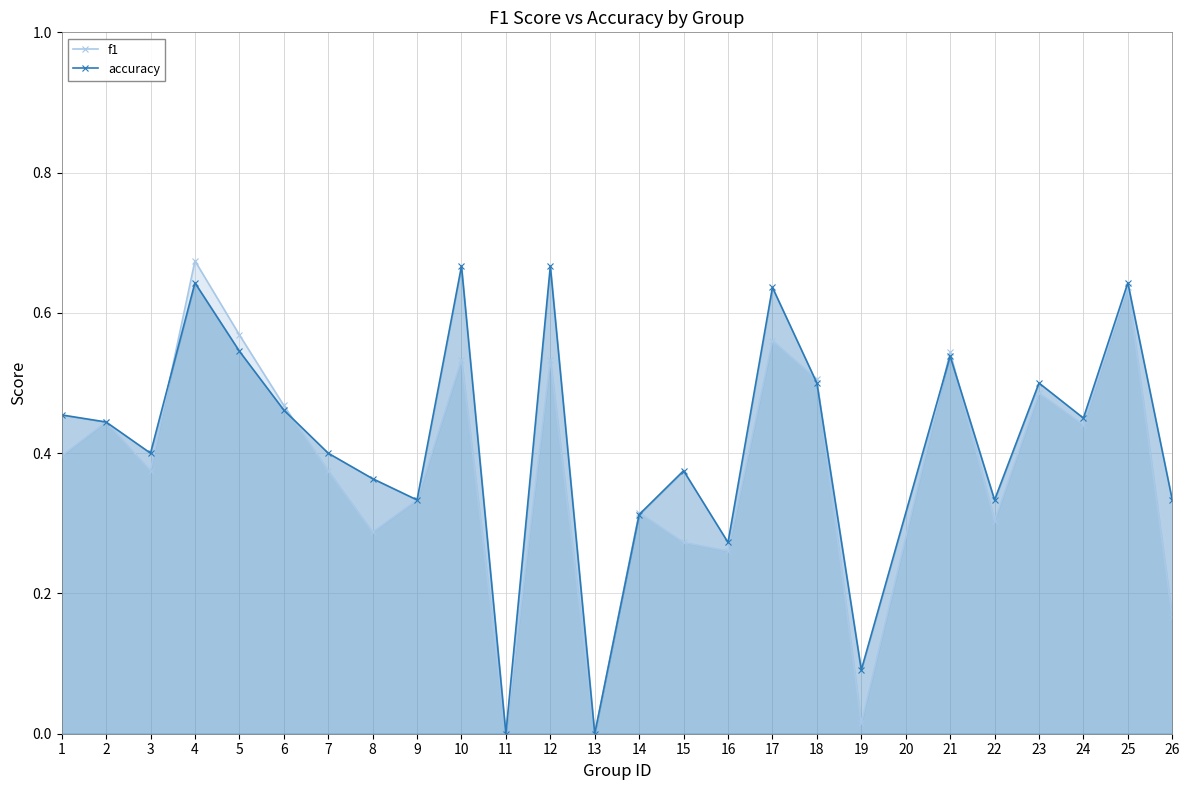

Between 5 and 7, which series saw the biggest shift?

f1